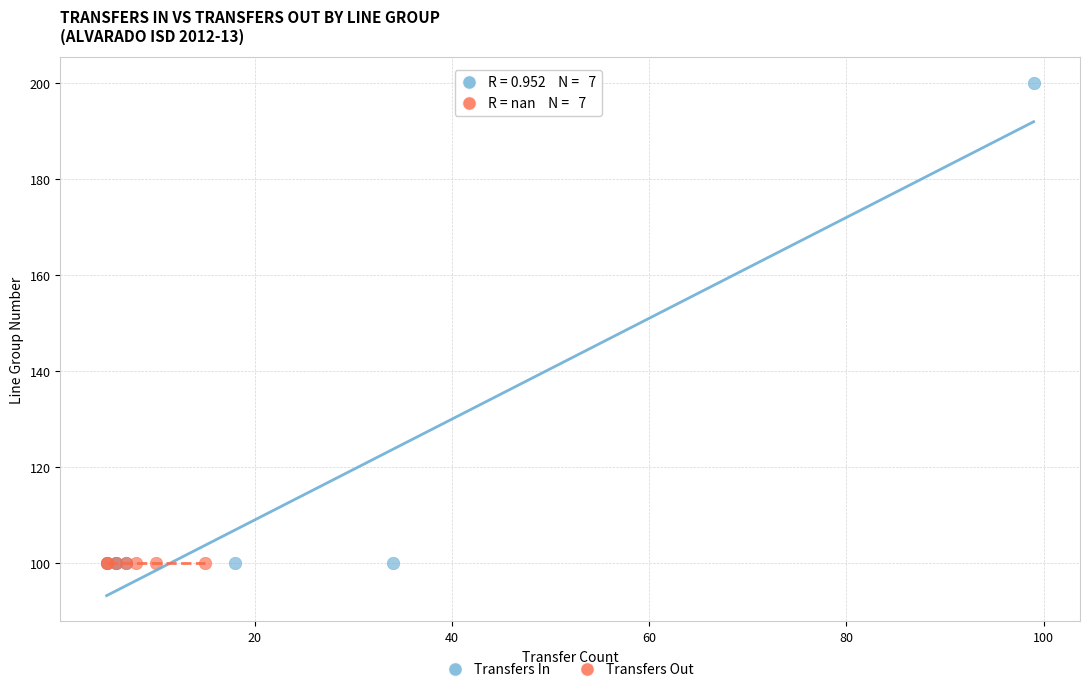

Which series contains the highest Y value?

Transfers In